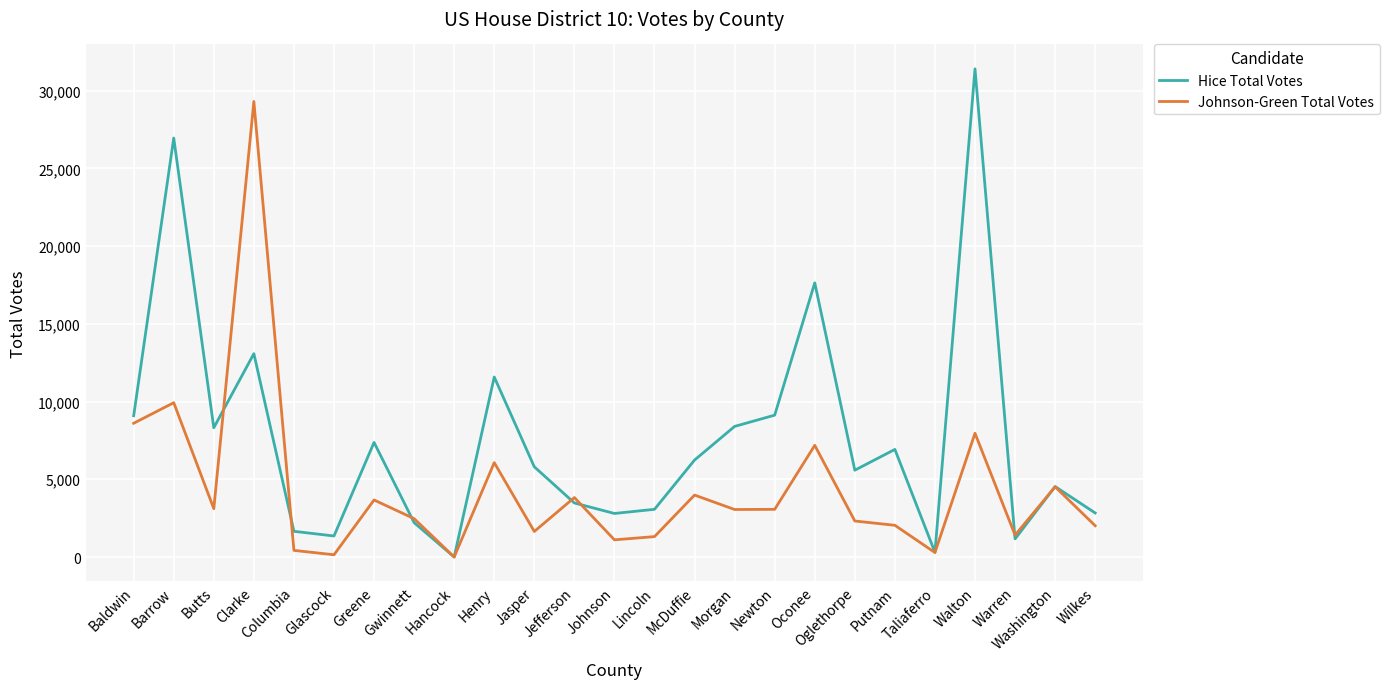

What is the maximum value for Johnson-Green Total Votes?

29308